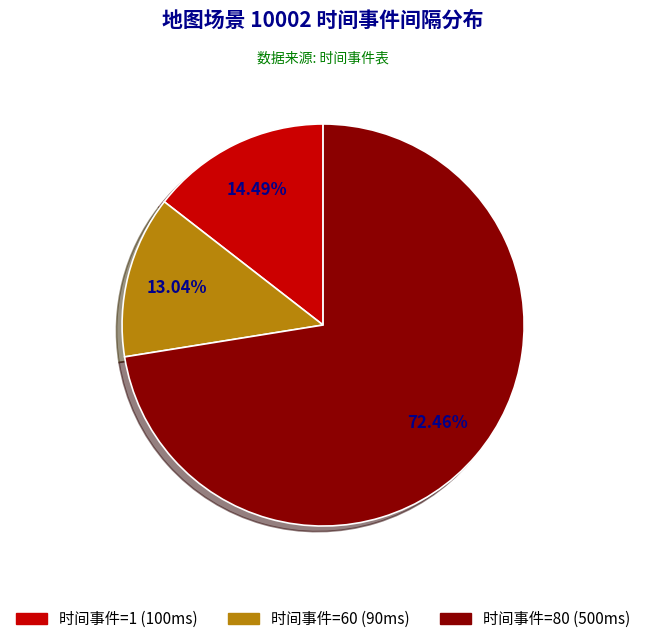

Is there a majority slice in this chart?

Yes